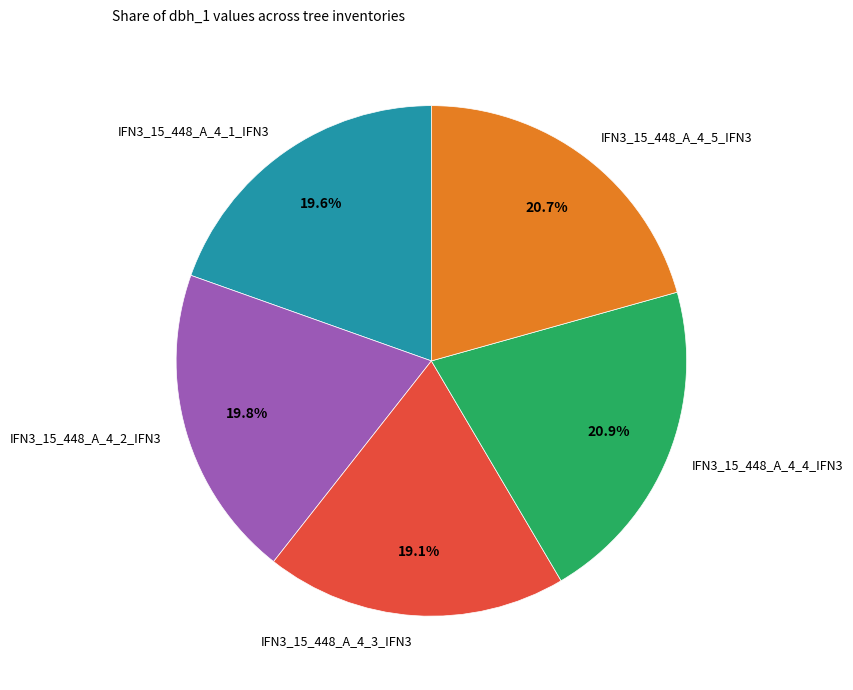

The IFN3_15_448_A_4_1_IFN3 slice represents 27% of the pie. True or false?

False